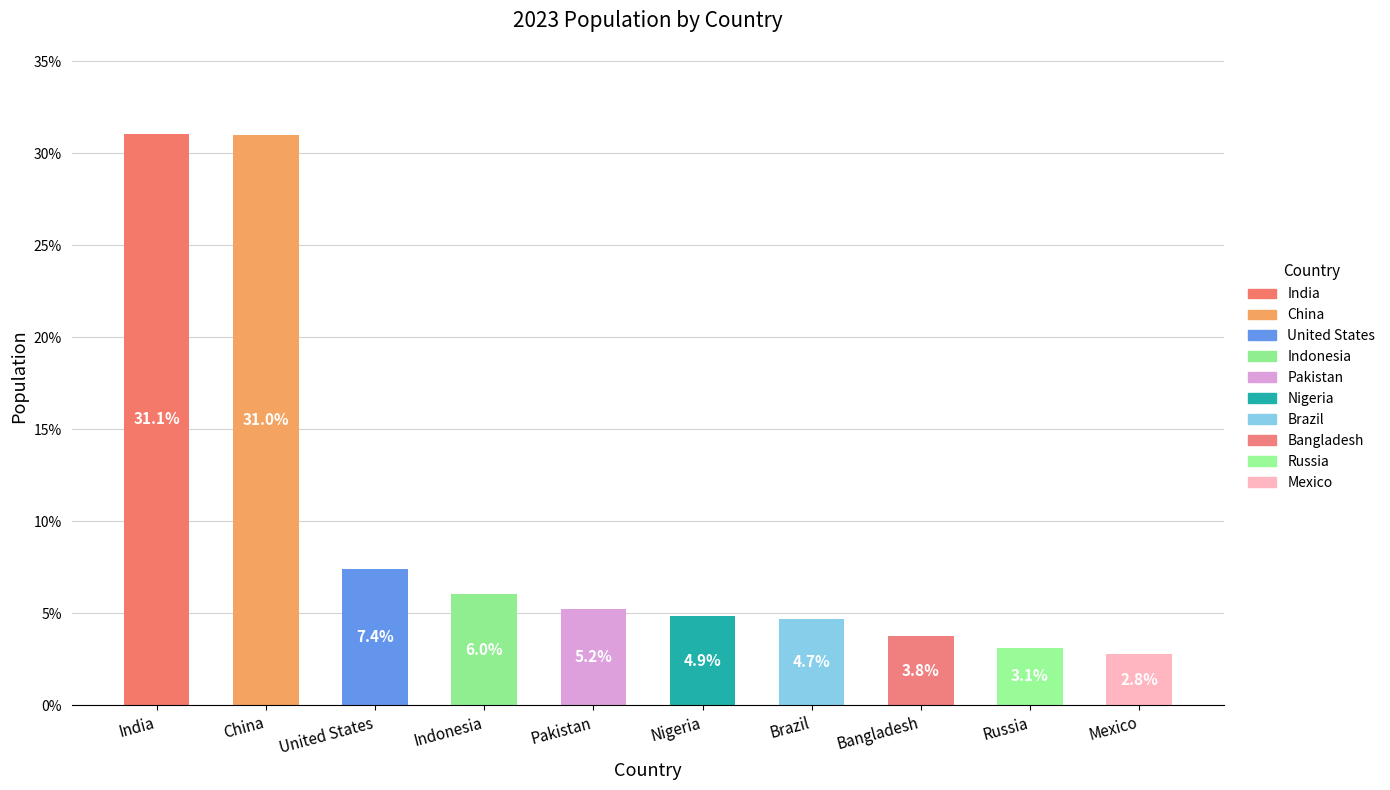

True or false: the data shows 1.1 at Pakistan.

False